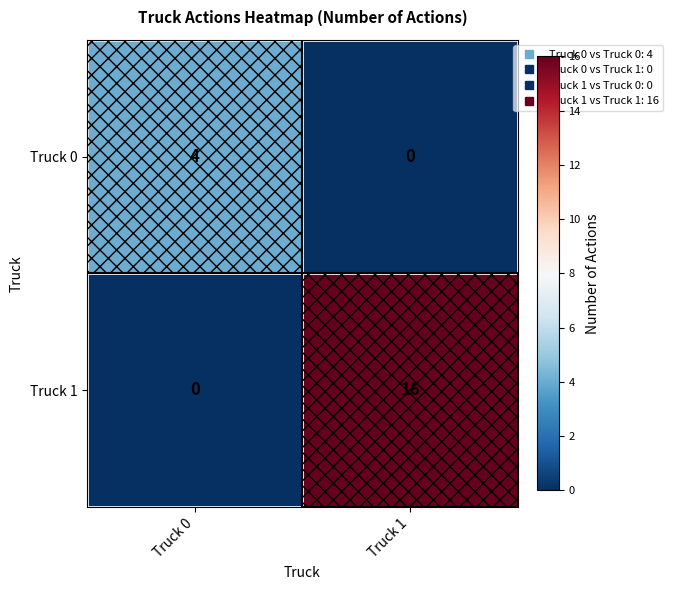

At Truck 1, list the series in order from smallest to largest.

Truck 0, Truck 1